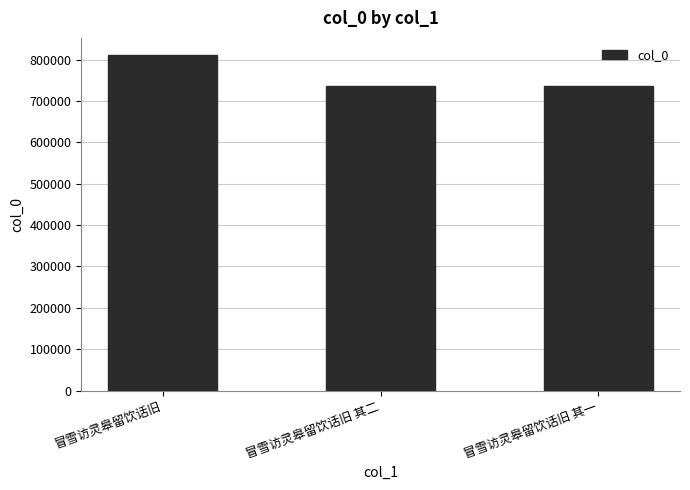

What is the sum of the values at 冒雪访灵皋留饮话旧 其一 and 冒雪访灵皋留饮话旧?

1548704